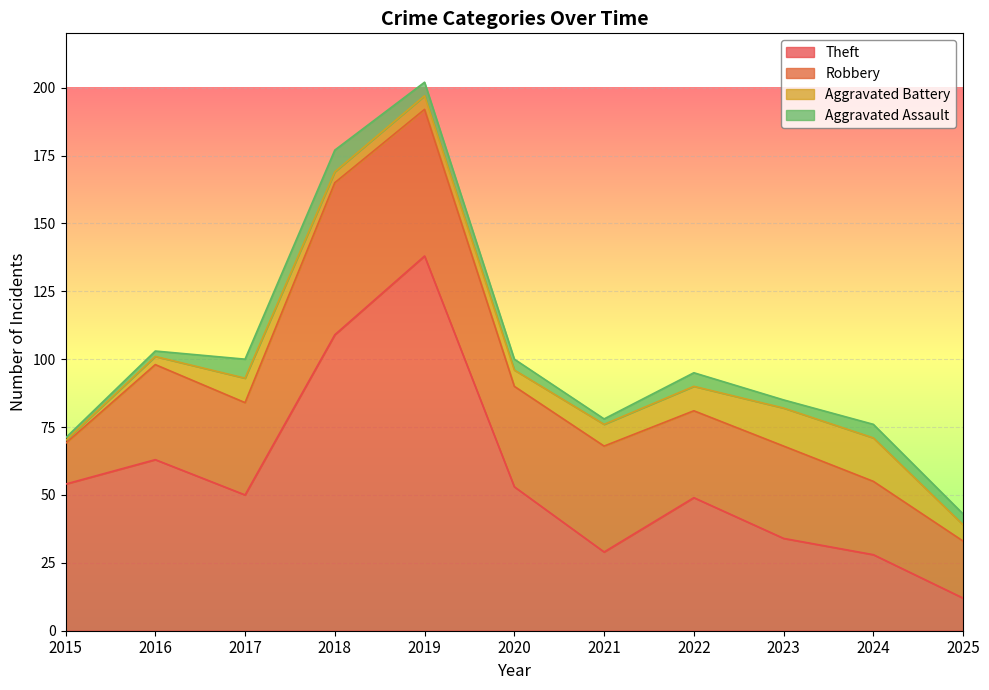

At which category does the chart reach its minimum across all series?

2015